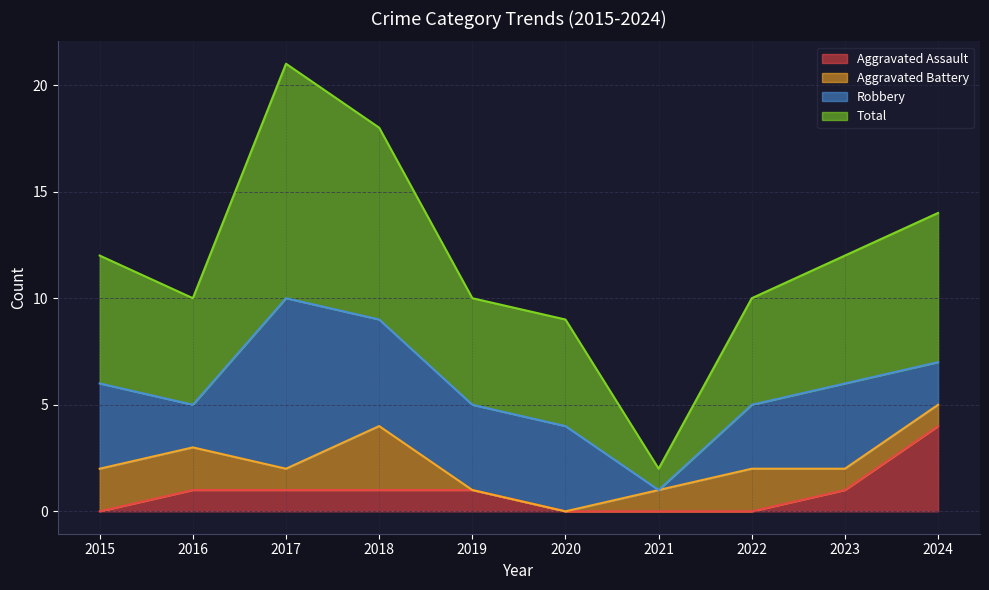

Does the chart display data point markers on the line(s)?

No